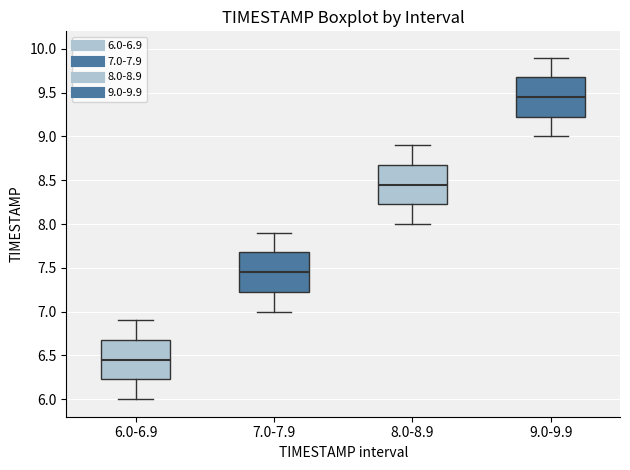

Which box has the highest median line?

9.0-9.9